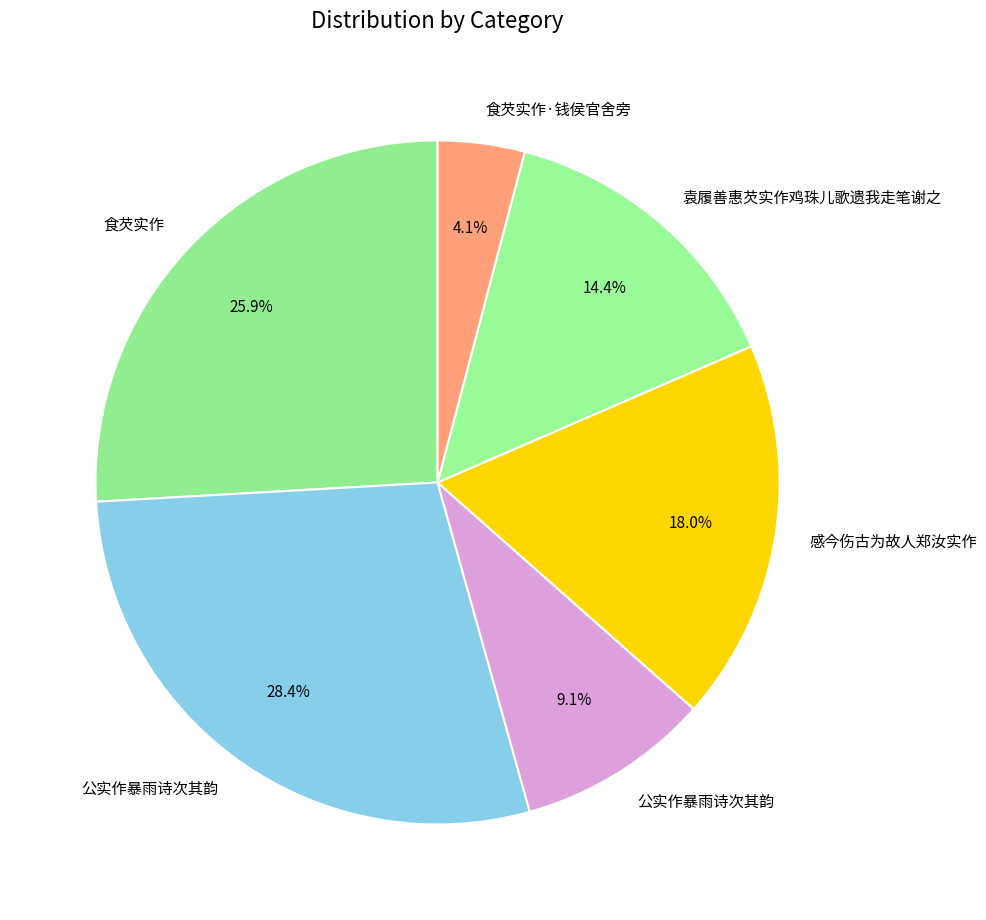

Count the number of slices in the pie.

6